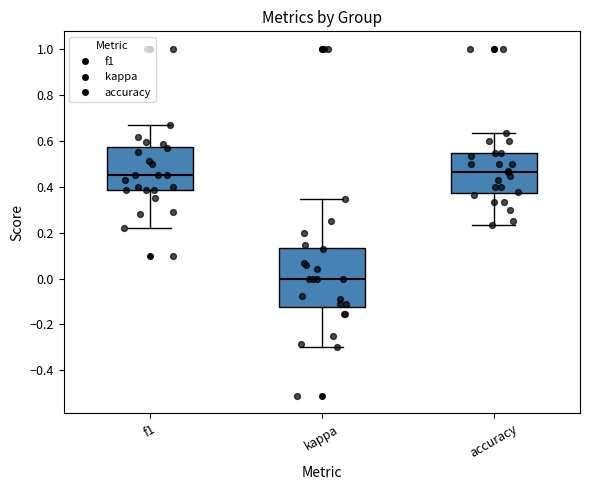

Reading left to right, transcribe this box plot: for each box, give where its median line is, the range the box spans, and where its two whiskers end, as read against the y-axis. The values are not printed on the chart, so give them approximately, as read against the axis.

f1: median 0.46, box 0.38 to 0.58, whiskers 0.22 to 0.66
kappa: median 0.00, box -0.12 to 0.14, whiskers -0.30 to 0.34
accuracy: median 0.46, box 0.38 to 0.54, whiskers 0.24 to 0.64